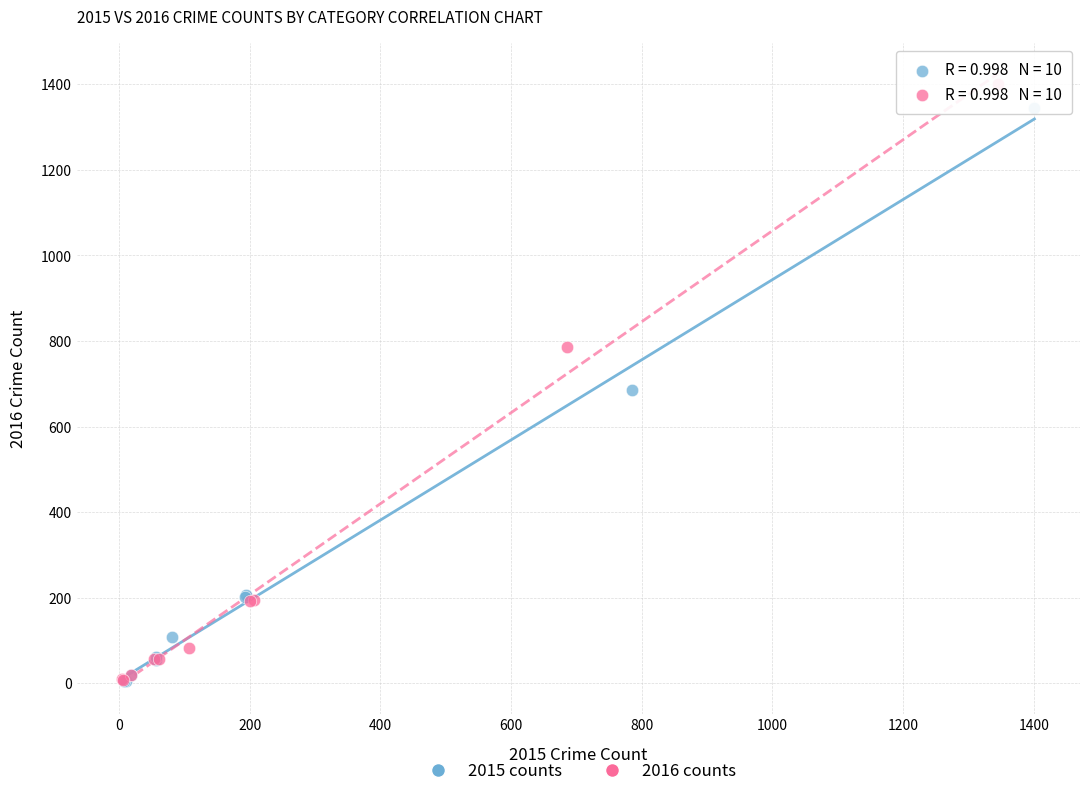

Which series has the largest Y range (max minus min)?

2016 counts